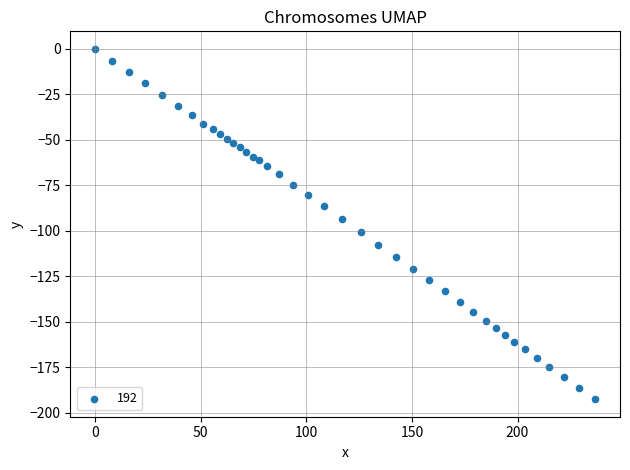

What Y value in the scatter plot is closest to -96?

-93.6